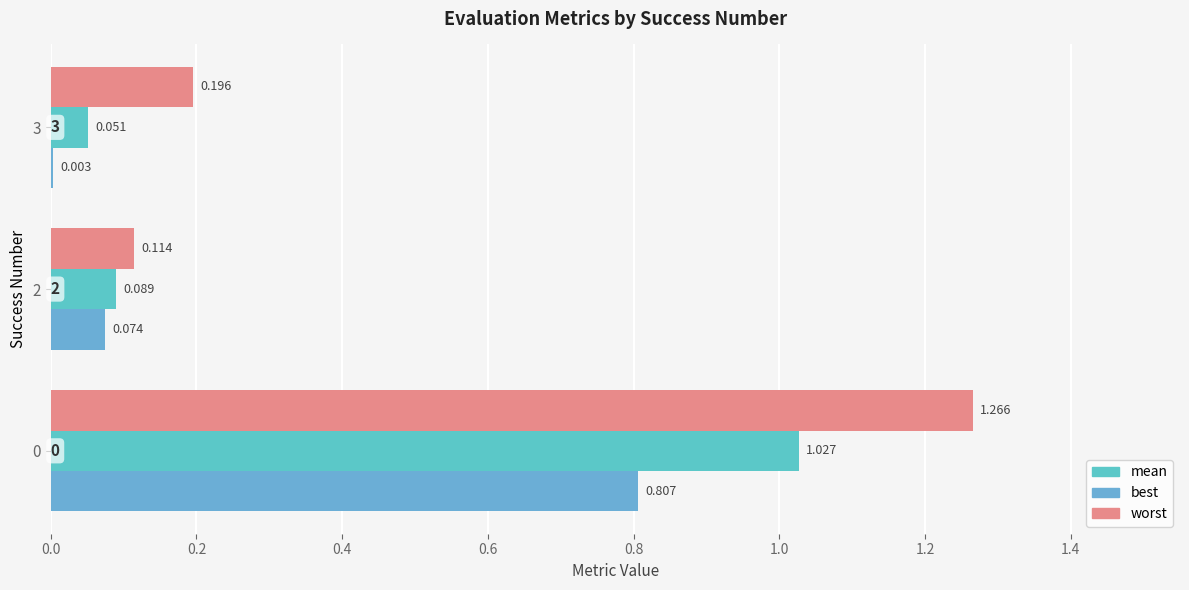

What is the difference between the maximum and minimum values in the worst series?

1.2